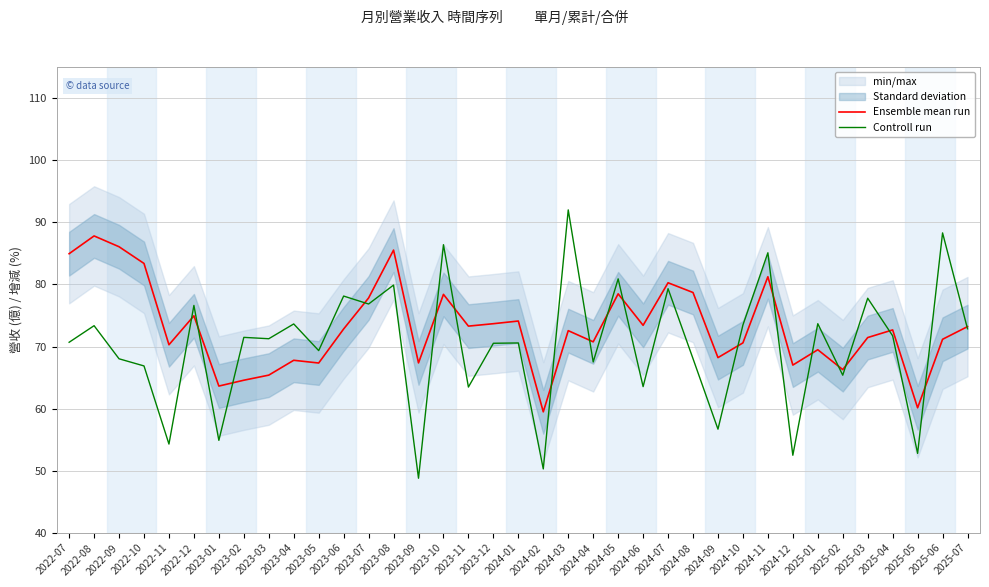

How many intersections are there between Controll run and Ensemble mean run?

18